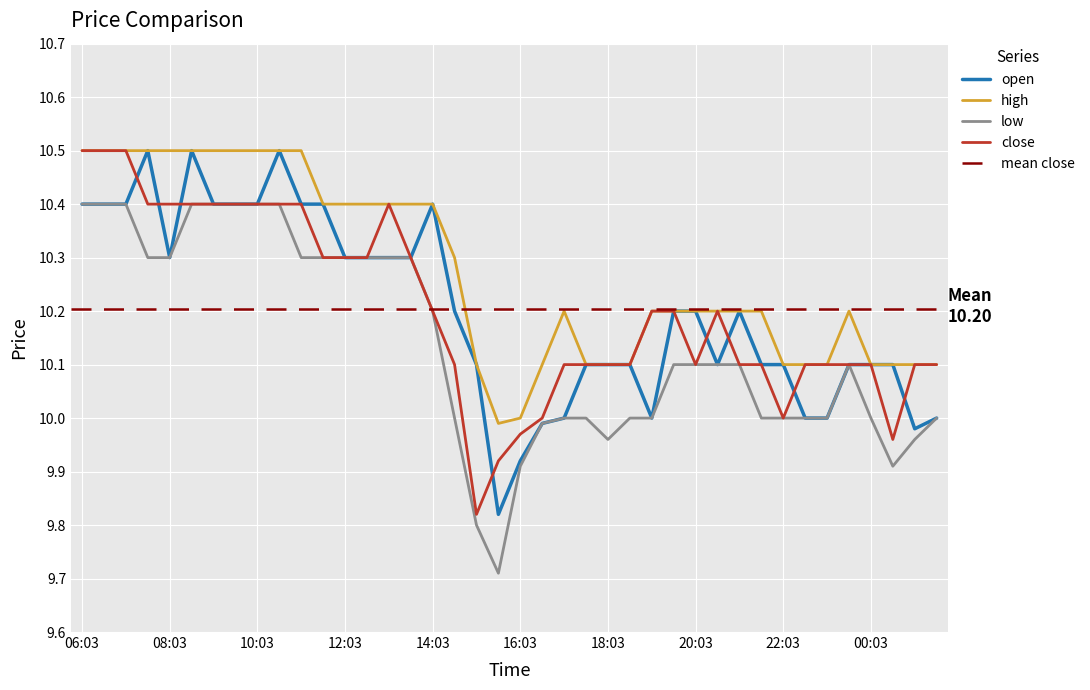

List the series in order of their peak value, highest first.

open, high, close, low